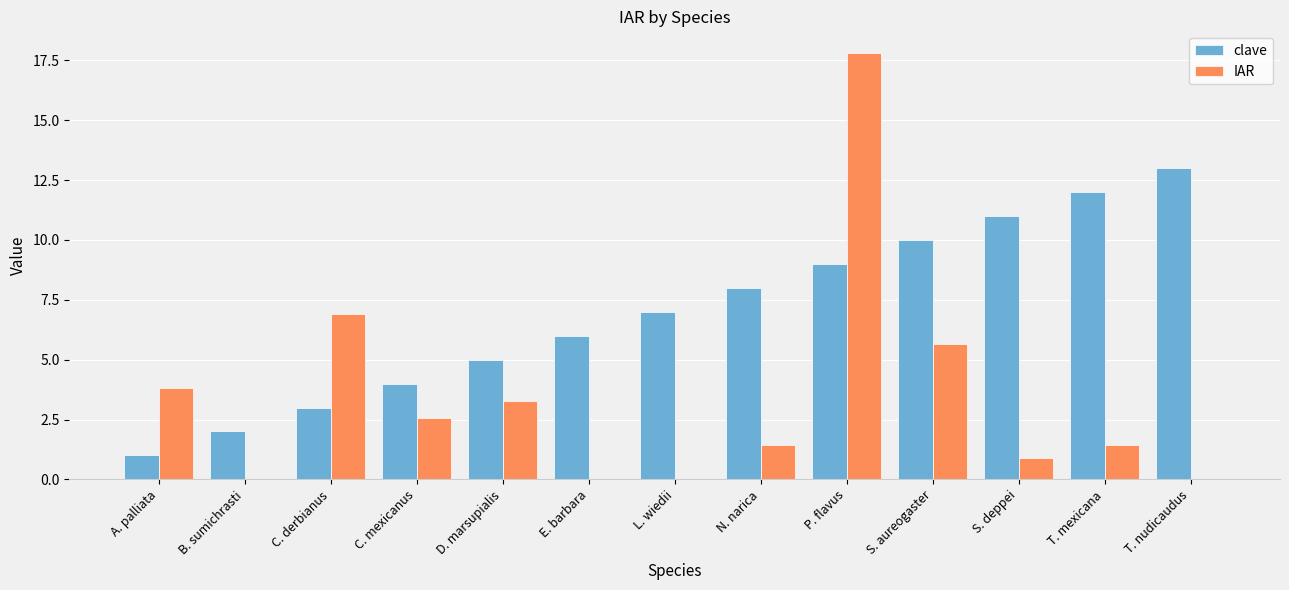

Reading left to right, extract all data points from this chart.

clave: A. palliata=1.0	B. sumichrasti=2.0	C. derbianus=3.0	C. mexicanus=4.0	D. marsupialis=5.0	E. barbara=6.0	L. wiedii=7.0	N. narica=8.0	P. flavus=9.0	S. aureogaster=10.0	S. deppei=11.0	T. mexicana=12.0	T. nudicaudus=13.0
IAR: A. palliata=3.8	B. sumichrasti=0.0	C. derbianus=6.9	C. mexicanus=2.5	D. marsupialis=3.3	E. barbara=0.0	L. wiedii=0.0	N. narica=1.5	P. flavus=17.8	S. aureogaster=5.6	S. deppei=0.9	T. mexicana=1.5	T. nudicaudus=0.0